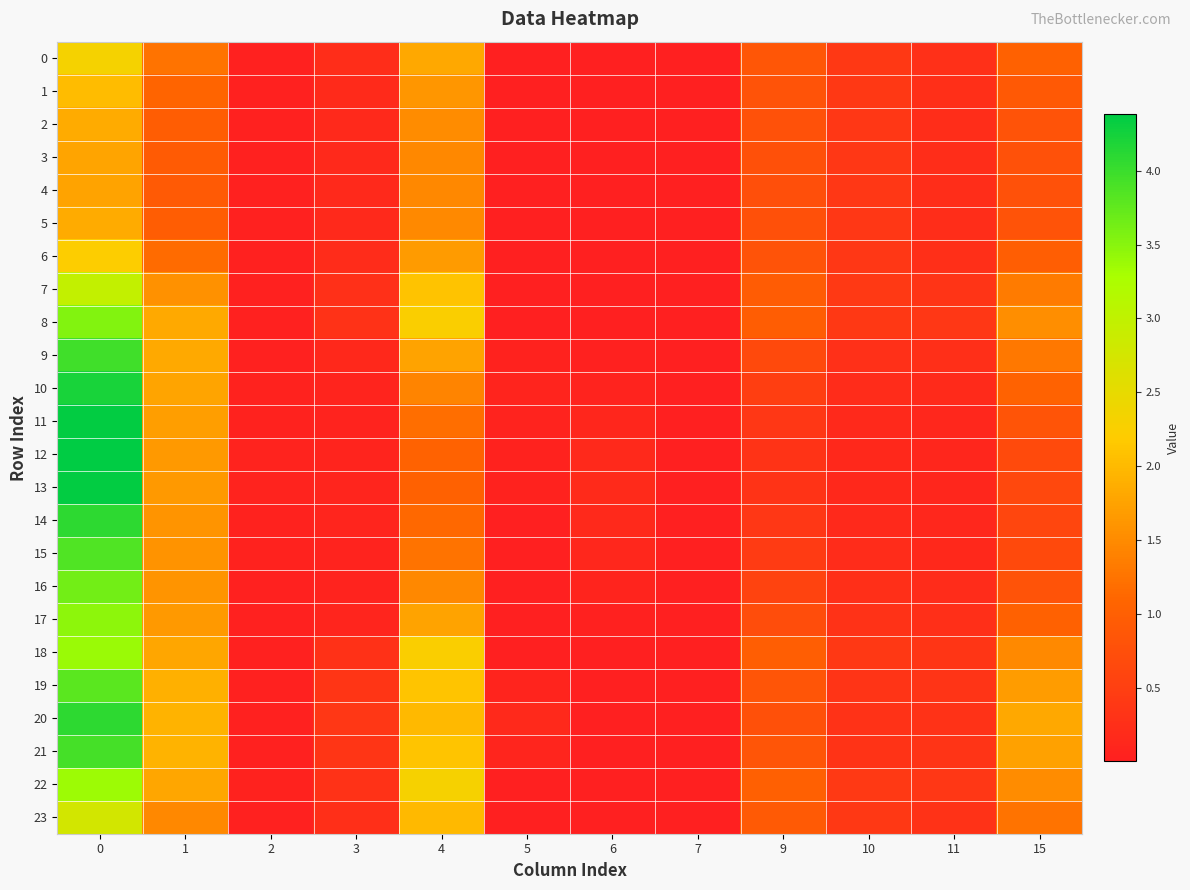

Which has a higher value, 9 or 15?

15